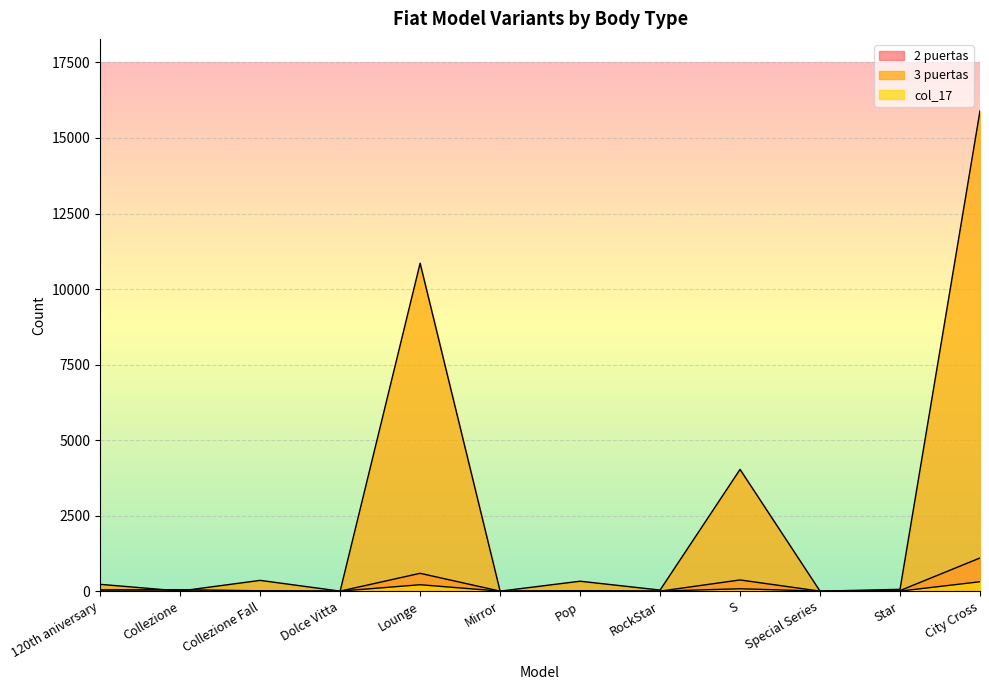

What is the approximate value of 3 puertas at RockStar?

36.0